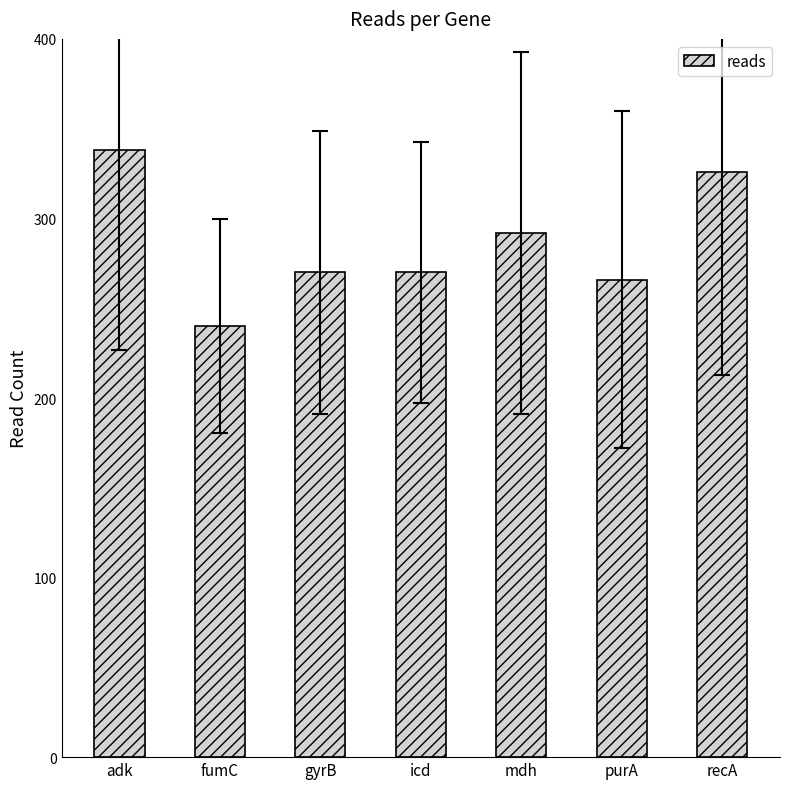

How many bars are there in total?

7